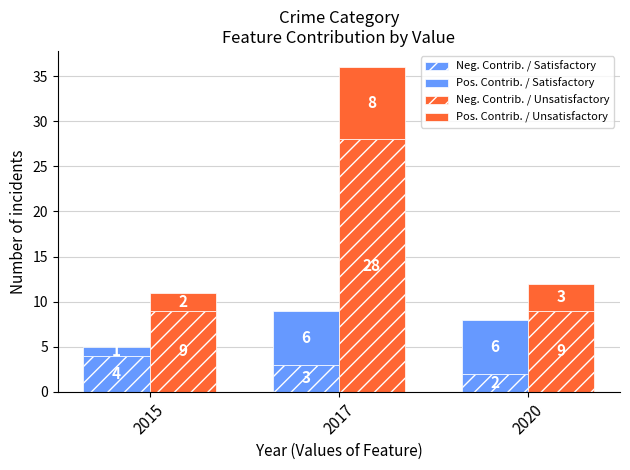

True or false: Pos. Contrib. / Unsatisfactory has a value of 3 at 2020.

True